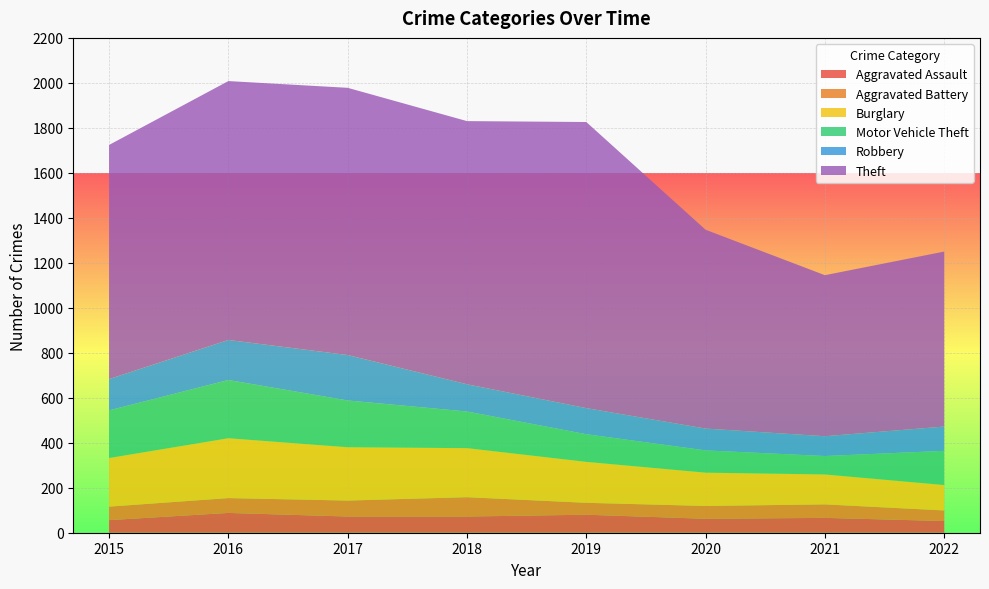

Reading right to left, extract all data points from this chart.

Aggravated Assault: 52	66	62	80	72	72	88	56
Aggravated Battery: 47	60	57	53	86	71	66	60
Burglary: 113	133	148	182	218	237	266	216
Motor Vehicle Theft: 152	82	99	123	163	208	259	212
Robbery: 108	88	97	116	121	202	178	139
Theft: 778	716	884	1272	1170	1188	1151	1041